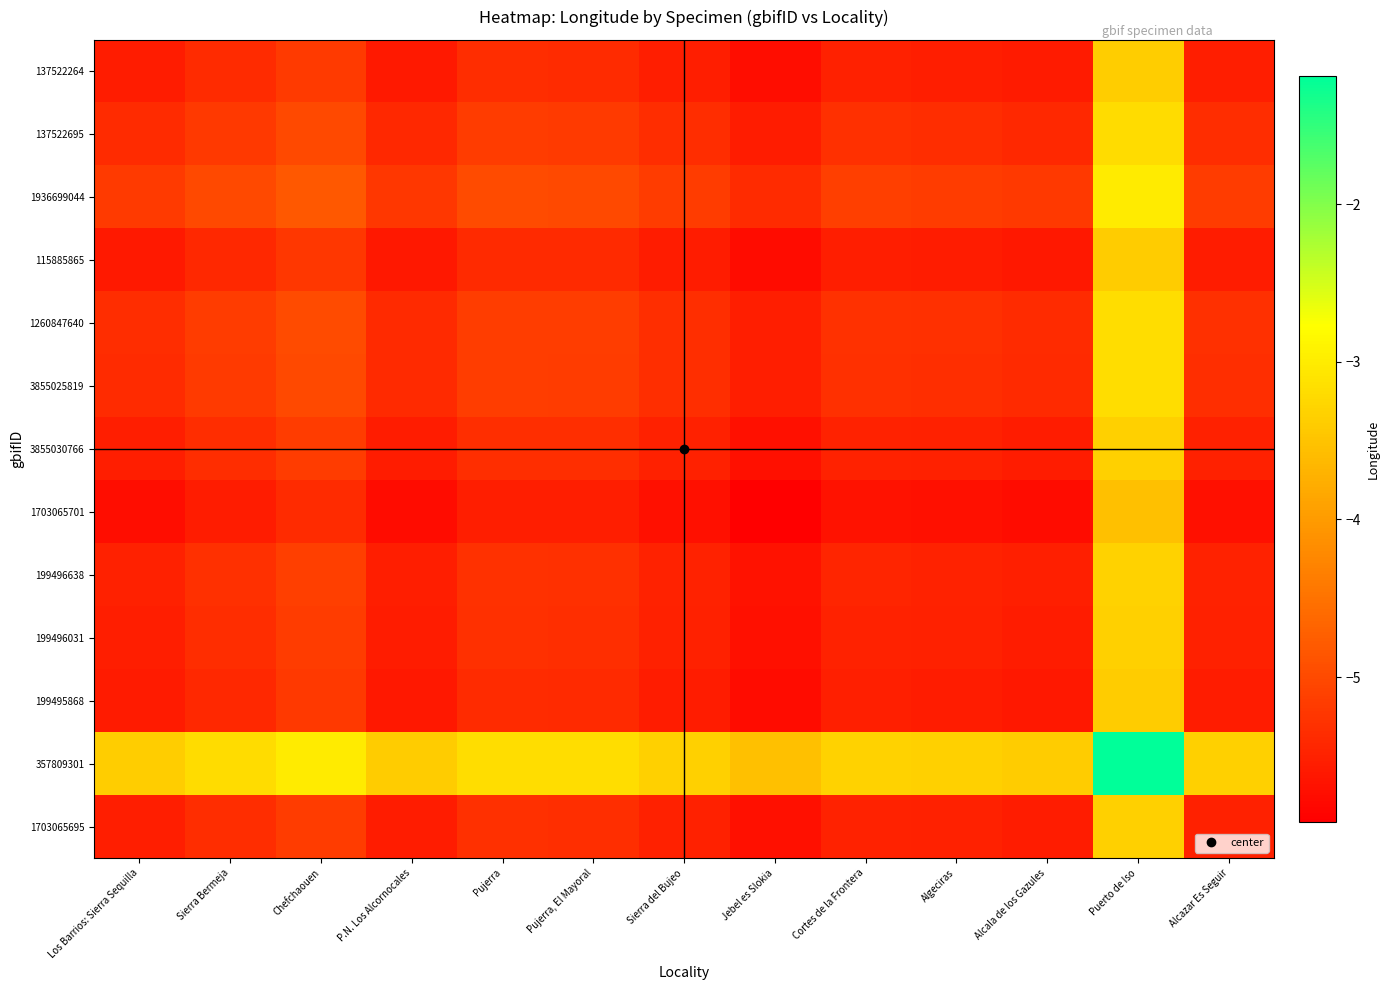

List the series in order of their peak value, highest first.

357809301, 1936699044, 1260847640, 3855025819, 137522695, 199496638, 199496031, 1703065695, 3855030766, 137522264, 199495868, 115885865, 1703065701